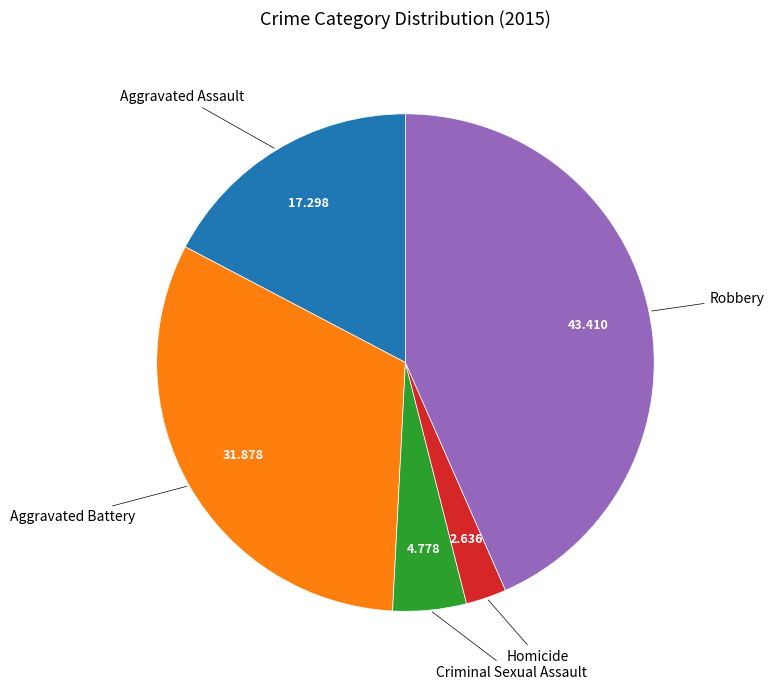

Is there any slice that represents more than half of the pie?

No